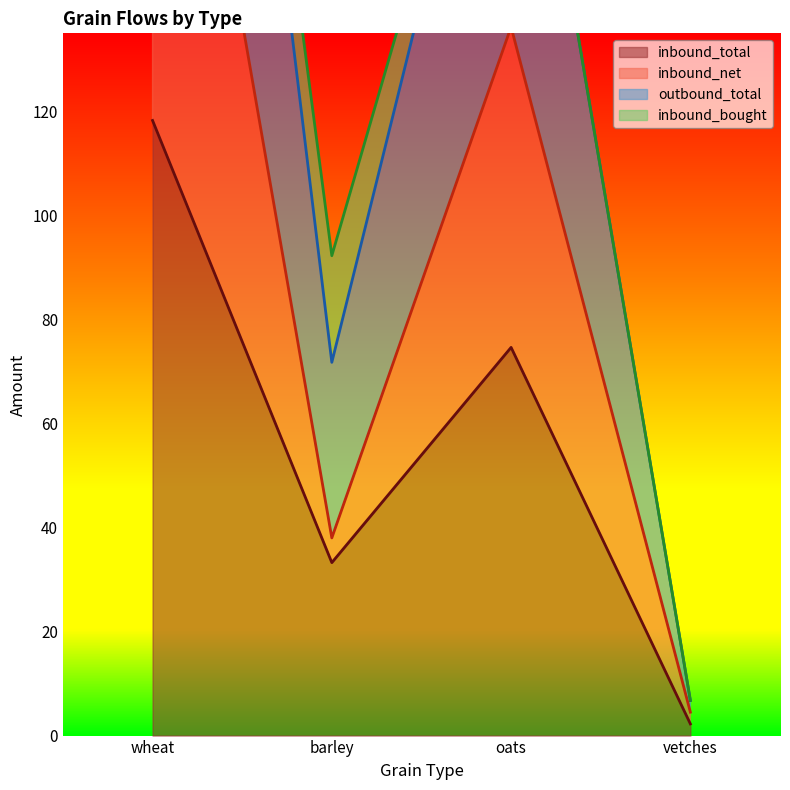

What is the difference between the second highest and second lowest values in the outbound_total series?

118.6